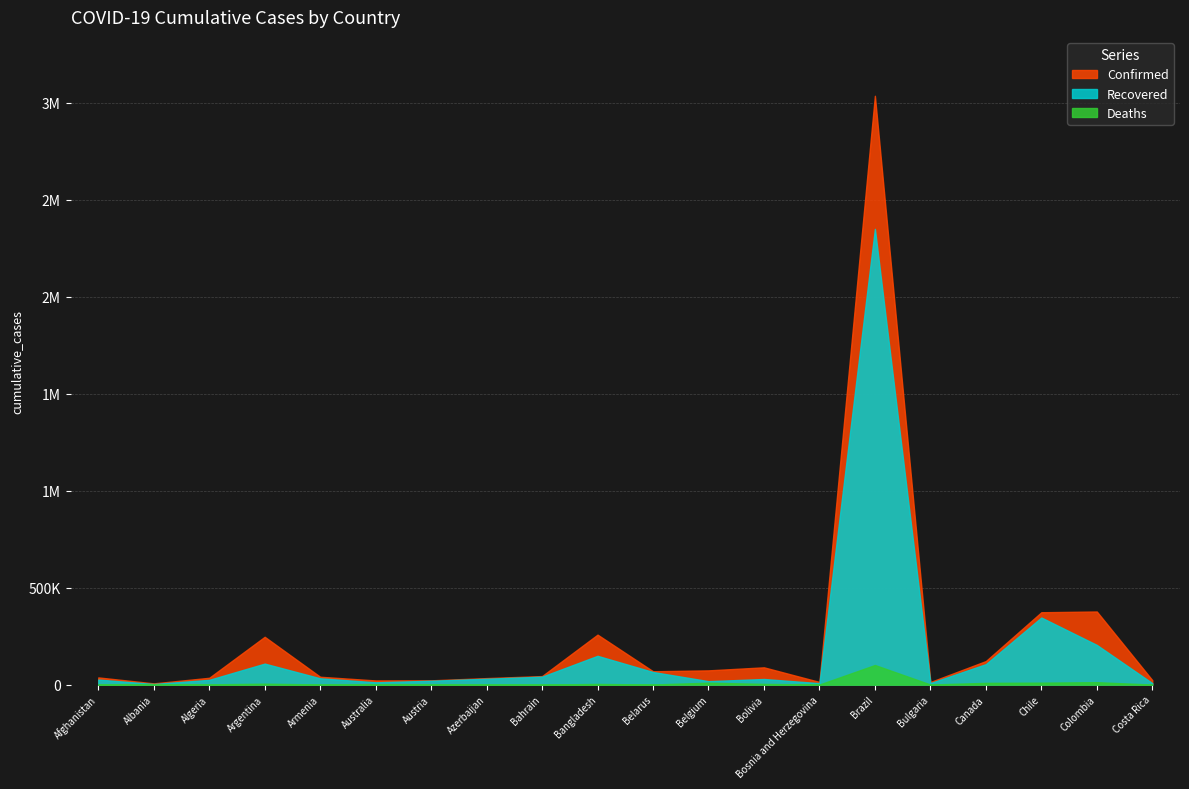

What is the maximum value shown in the chart?

3035422